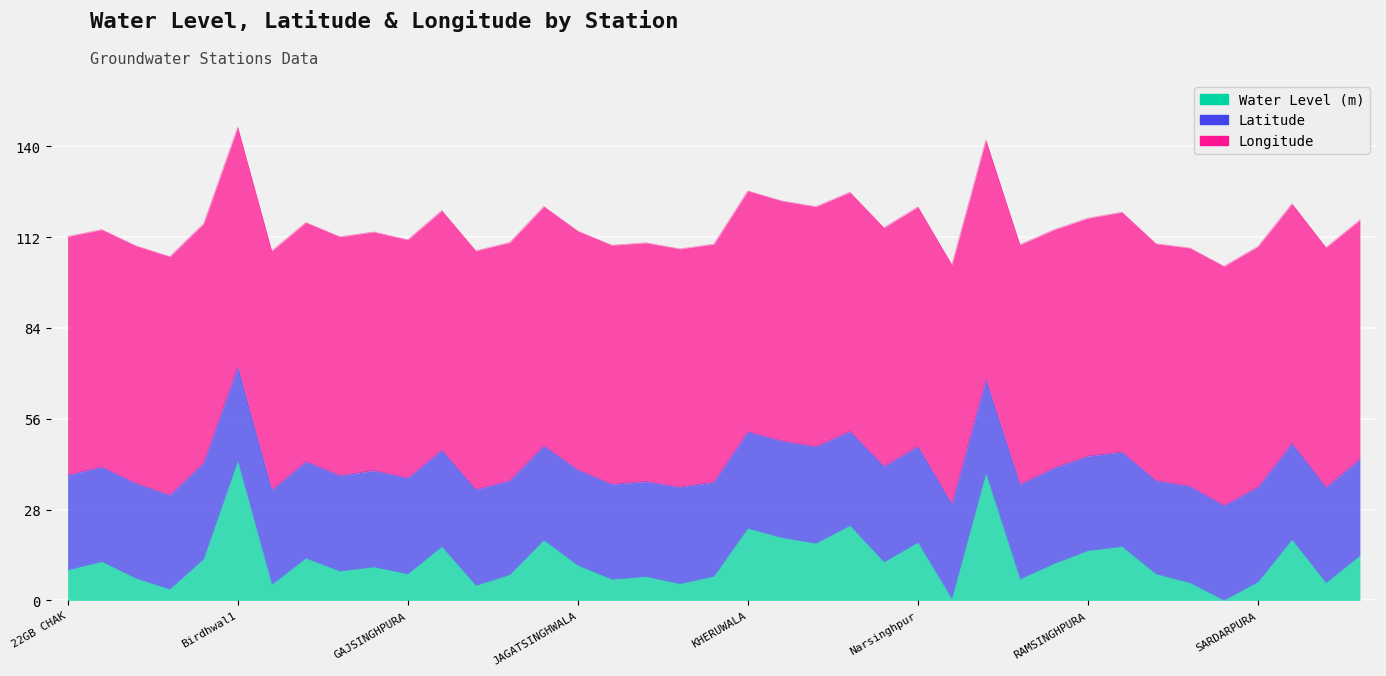

List the series in order of their overall mean, highest first.

Longitude, Latitude, Water Level (m)